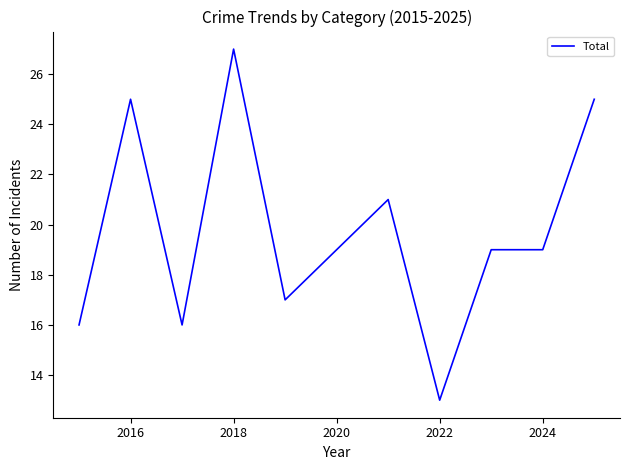

True or false: there are more than 0 points higher than both neighbors.

True